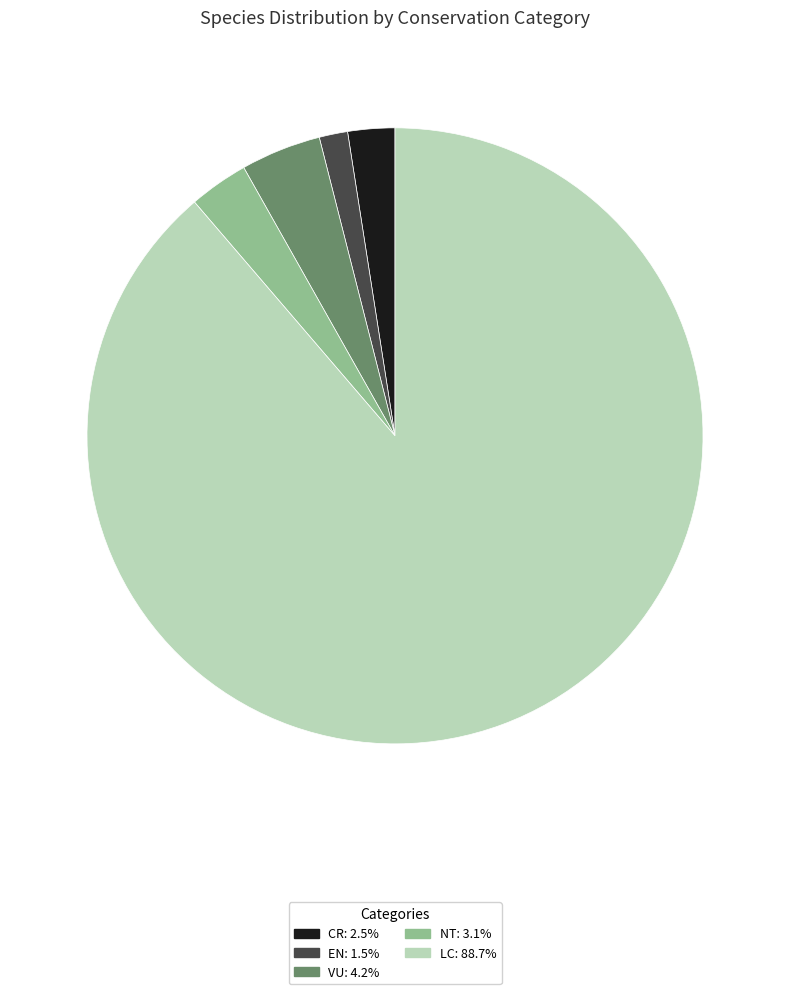

Is there a majority slice in this chart?

Yes